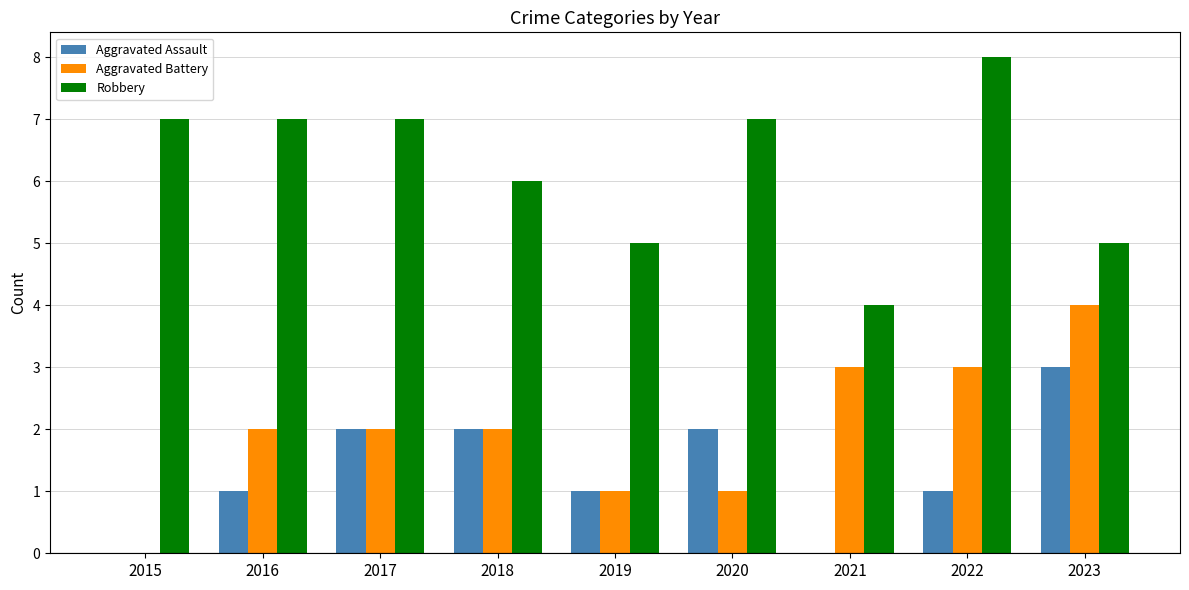

How many categories are shown in the chart?

9